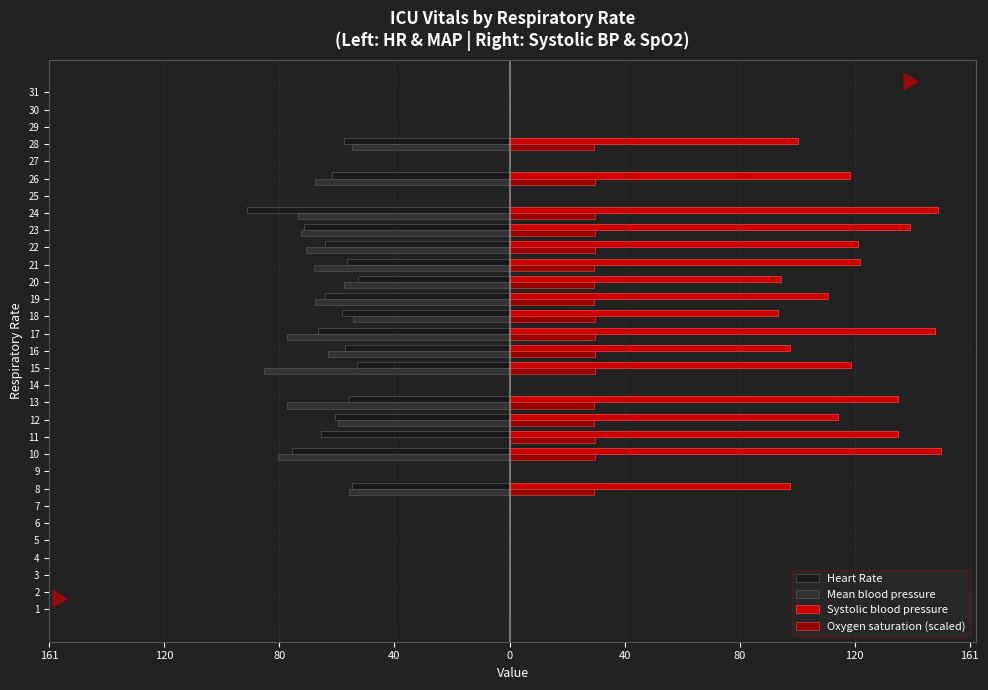

List the series in order of their peak value, lowest first.

Heart Rate, Mean blood pressure, Oxygen saturation (scaled), Systolic blood pressure